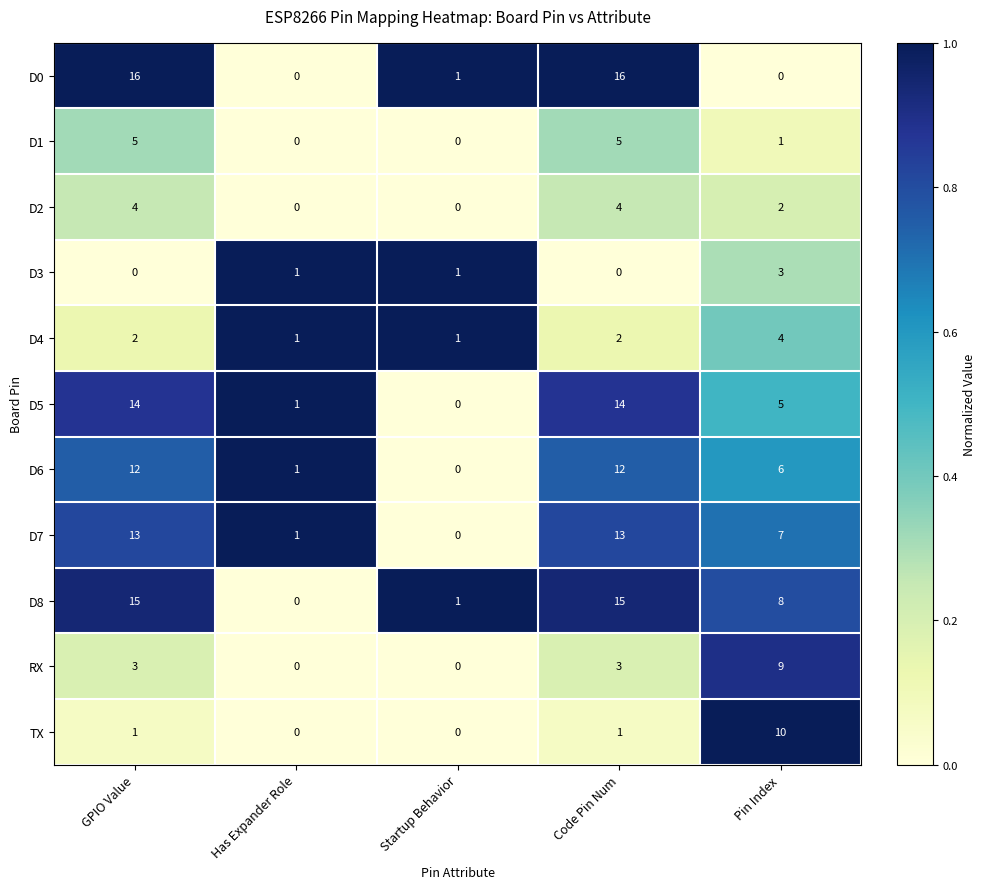

What is the total value across all series at GPIO Value?

85